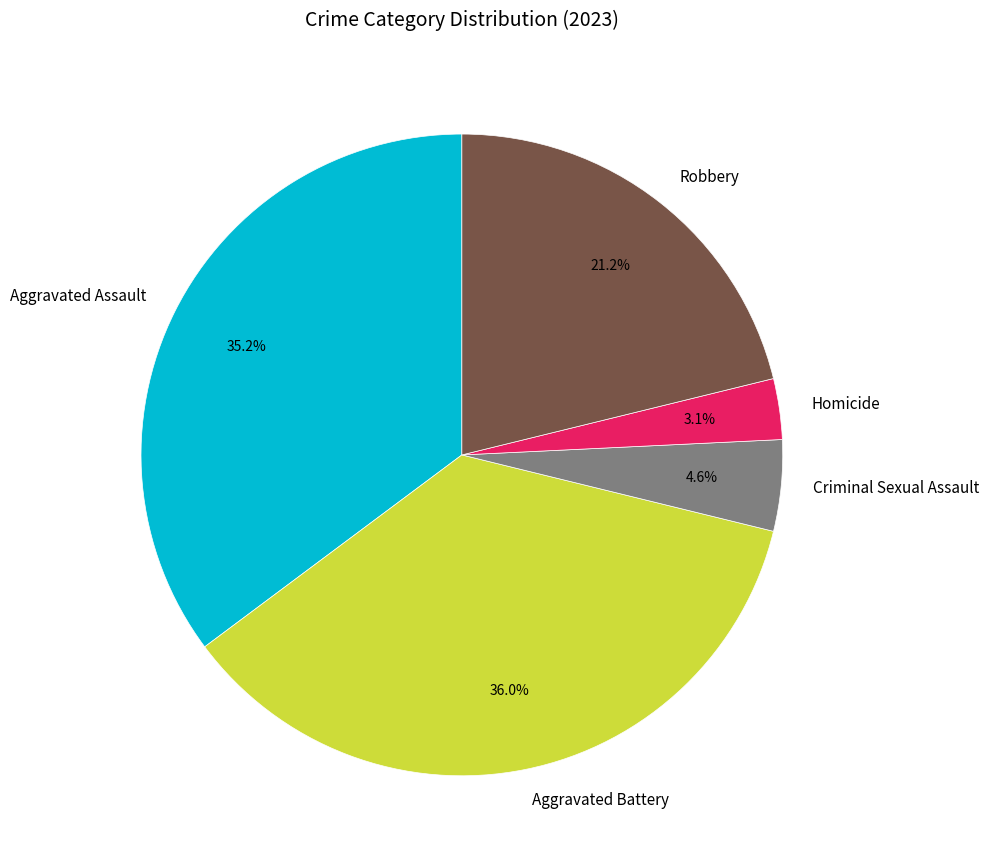

Count the number of slices in the pie.

5